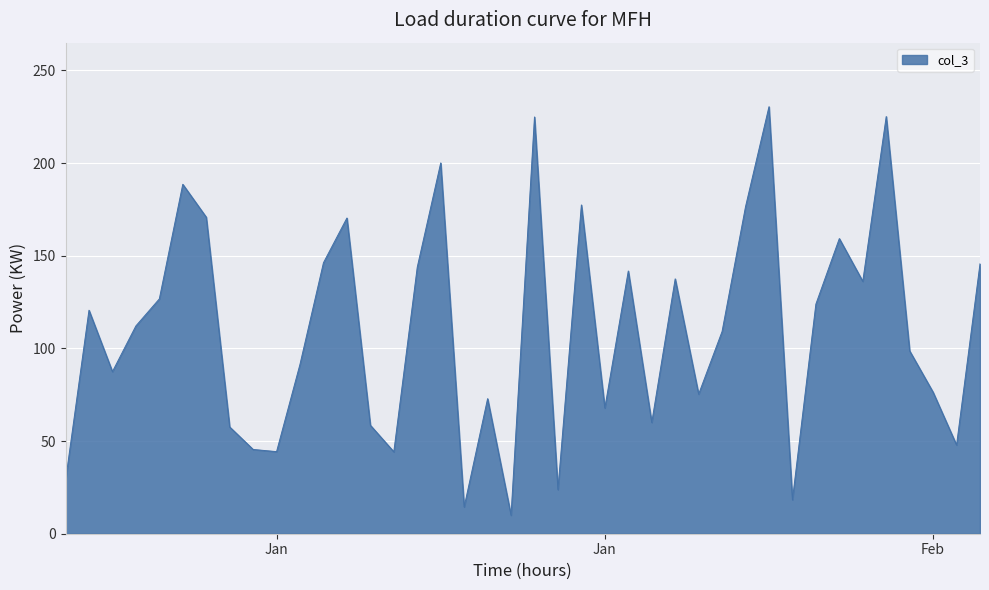

What is the difference between the maximum and minimum values?

220.4